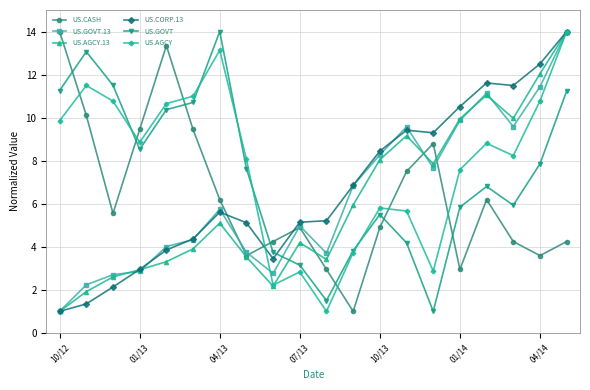

How many times do US.CASH and US.AGCY cross each other?

7